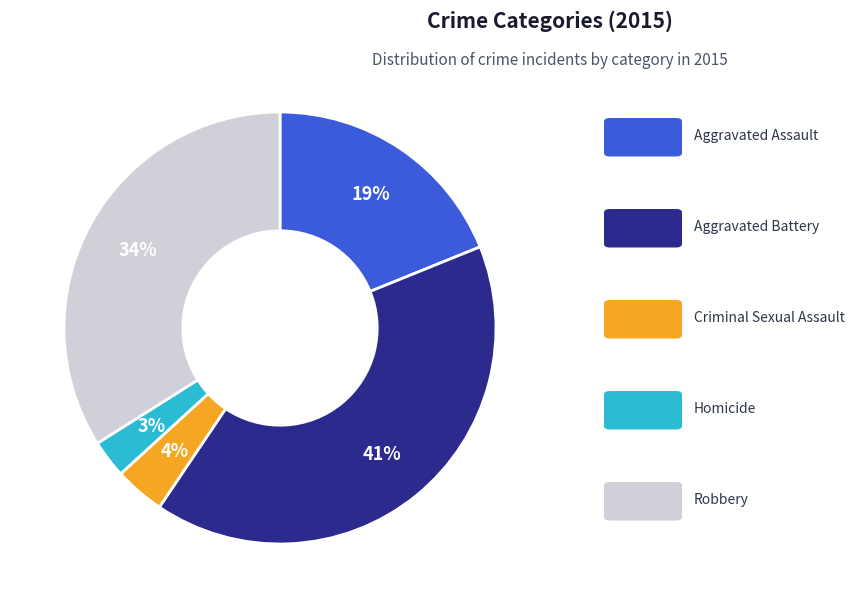

Which category has the biggest portion of the pie?

Aggravated Battery